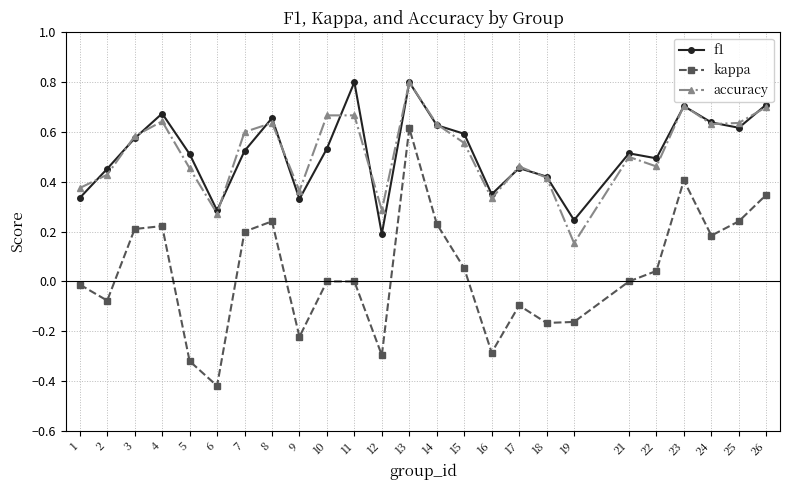

True or false: kappa has more than 2 points higher than both neighbors.

True